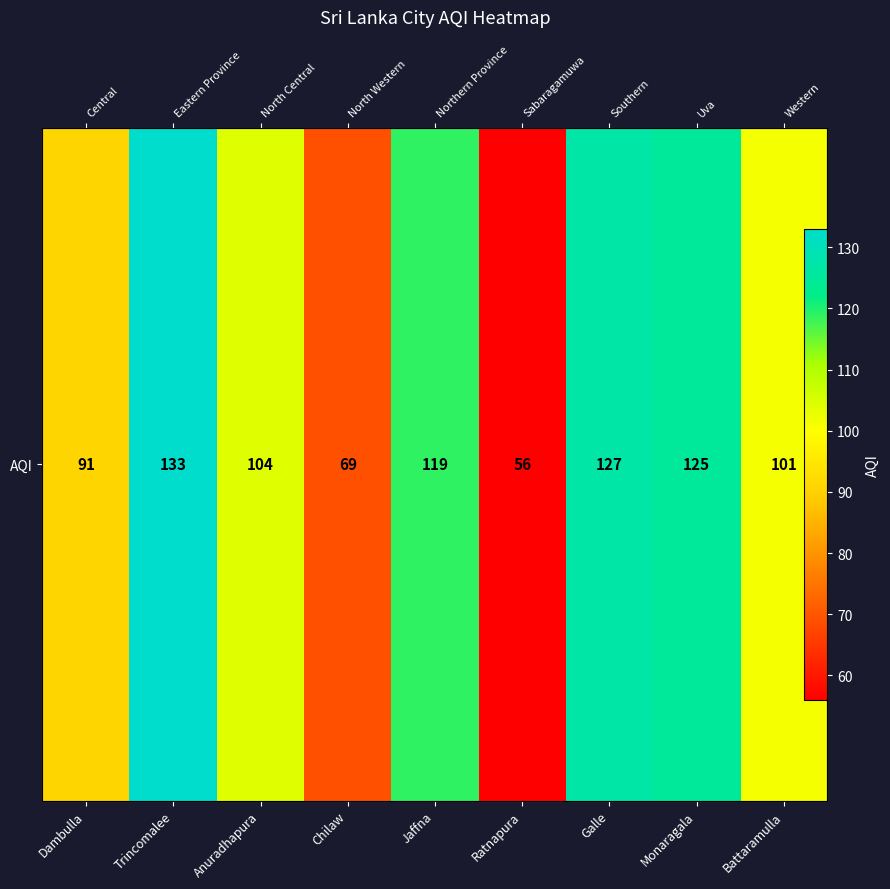

What is the change in value from Trincomalee to Chilaw?

-64